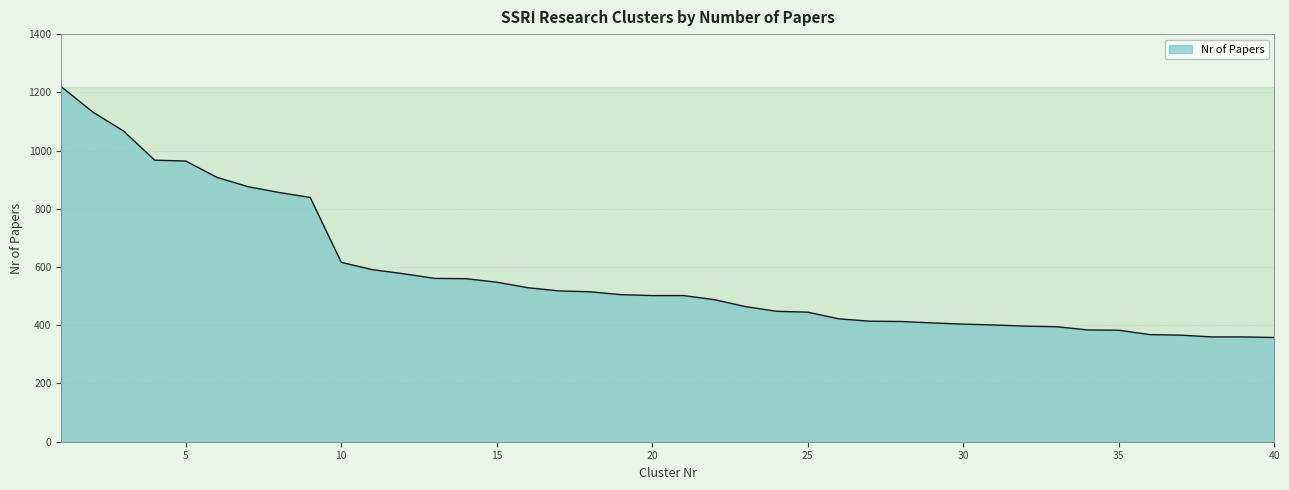

What is the minimum value shown in the chart?

358